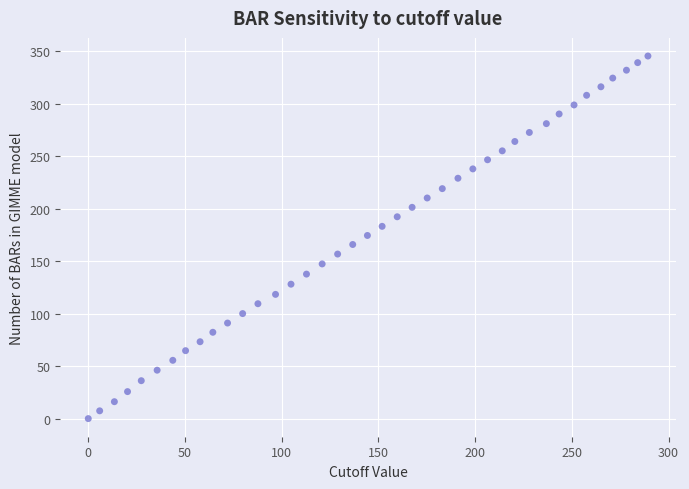

What is the range of Y values (max minus min)?

345.3